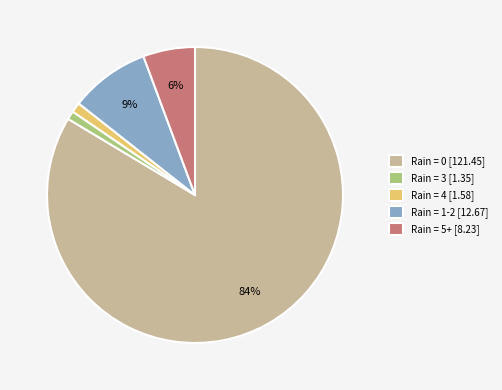

What is the largest slice in the pie chart?

Rain = 0 [121.45]